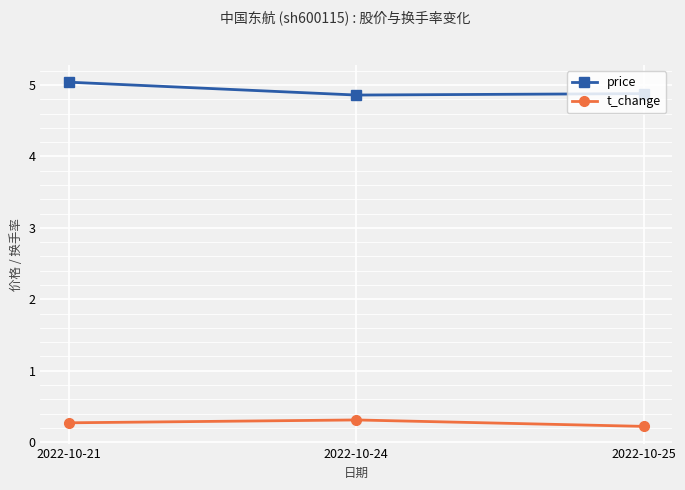

True or false: t_change has a value of 0.2 at 2022-10-25.

True